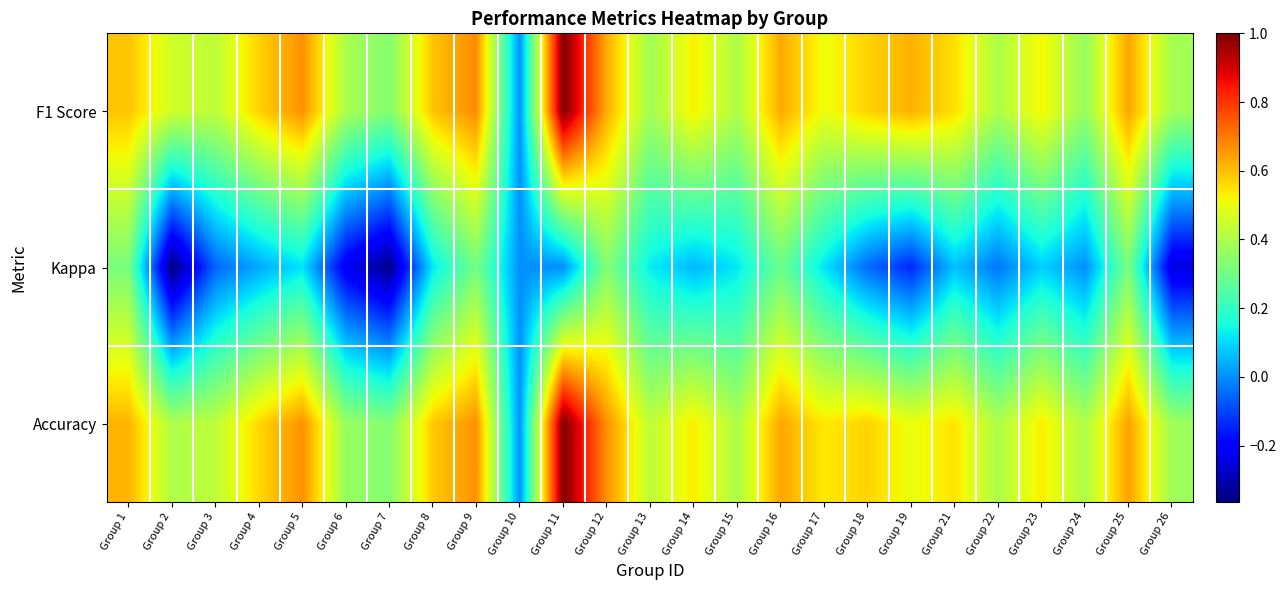

Reading right to left, extract all data points from this chart.

F1 Score: Group 26=0.4	Group 25=0.6	Group 24=0.4	Group 23=0.5	Group 22=0.4	Group 21=0.6	Group 19=0.6	Group 18=0.6	Group 17=0.5	Group 16=0.6	Group 15=0.4	Group 14=0.5	Group 13=0.4	Group 12=0.6	Group 11=1.0	Group 10=0.0	Group 9=0.7	Group 8=0.6	Group 7=0.3	Group 6=0.4	Group 5=0.7	Group 4=0.6	Group 3=0.4	Group 2=0.5	Group 1=0.6
Kappa: Group 26=-0.2	Group 25=0.3	Group 24=0.0	Group 23=0.1	Group 22=-0.0	Group 21=0.1	Group 19=-0.1	Group 18=-0.1	Group 17=0.1	Group 16=0.3	Group 15=0.1	Group 14=0.1	Group 13=0.1	Group 12=0.3	Group 11=0.0	Group 10=0.0	Group 9=0.3	Group 8=0.1	Group 7=-0.3	Group 6=-0.2	Group 5=0.1	Group 4=0.0	Group 3=-0.1	Group 2=-0.4	Group 1=0.3
Accuracy: Group 26=0.4	Group 25=0.6	Group 24=0.4	Group 23=0.5	Group 22=0.4	Group 21=0.5	Group 19=0.5	Group 18=0.6	Group 17=0.5	Group 16=0.6	Group 15=0.4	Group 14=0.5	Group 13=0.4	Group 12=0.7	Group 11=1.0	Group 10=0.0	Group 9=0.7	Group 8=0.6	Group 7=0.3	Group 6=0.4	Group 5=0.7	Group 4=0.6	Group 3=0.4	Group 2=0.4	Group 1=0.6